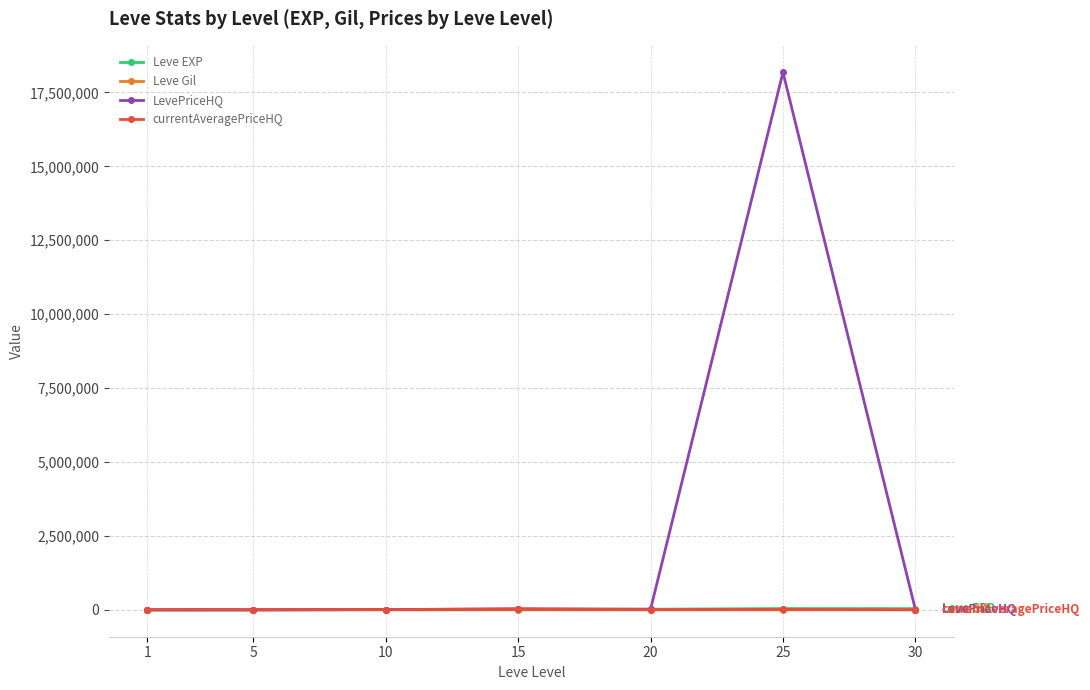

Which series has the largest range (max minus min)?

LevePriceHQ